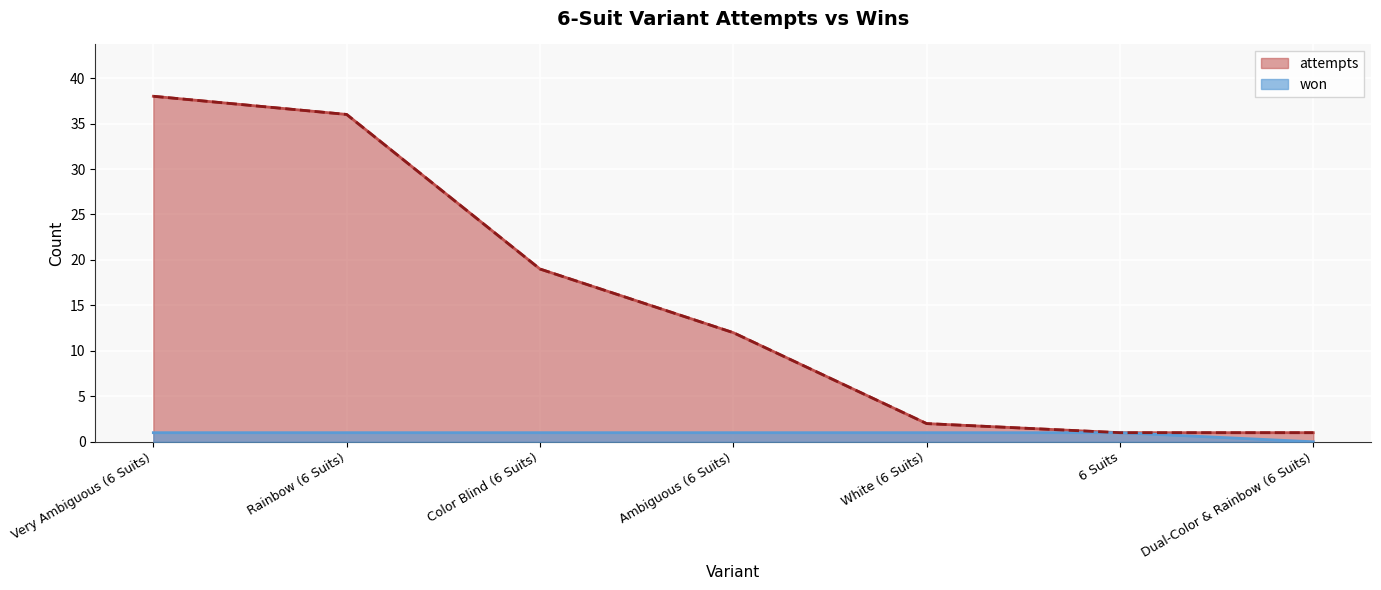

What is the label of the 3rd point from the left?

Color Blind (6 Suits)